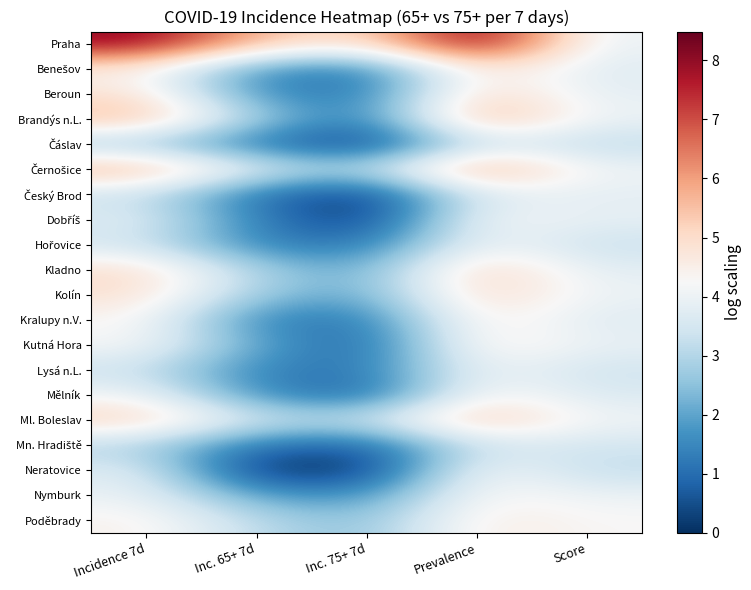

How many data points does each series have?

5